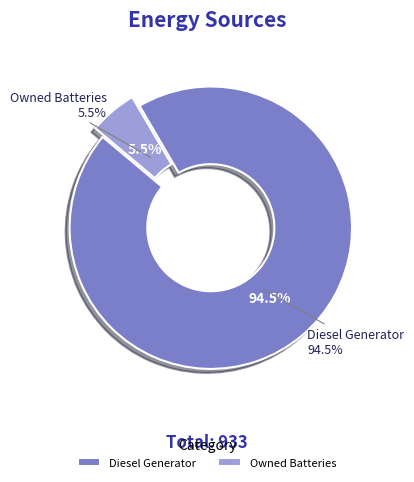

The Owned PV slice represents 1% of the pie. True or false?

False